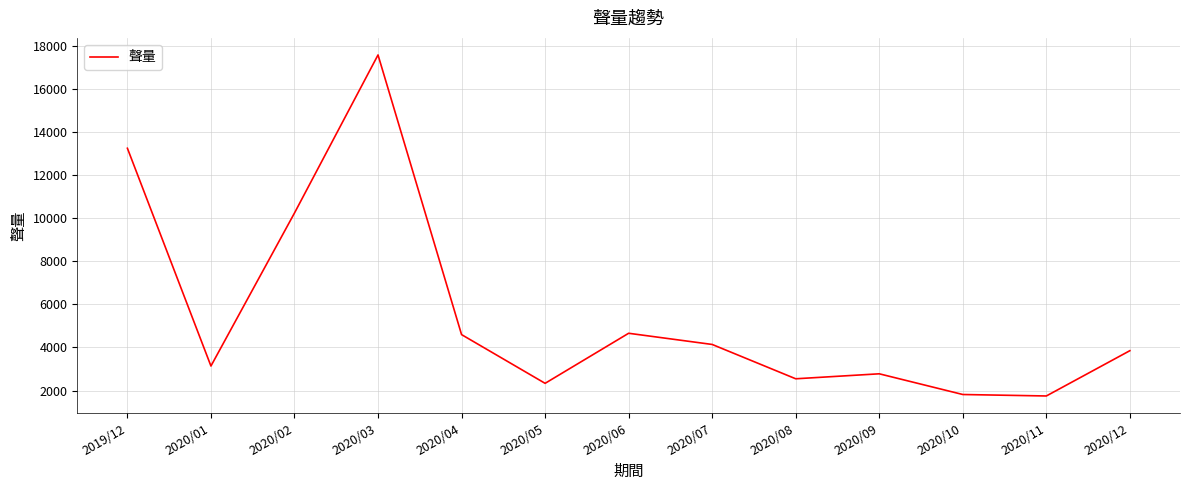

Approximately how many times larger is the value at 2020/10 compared to 2020/03?

0.1